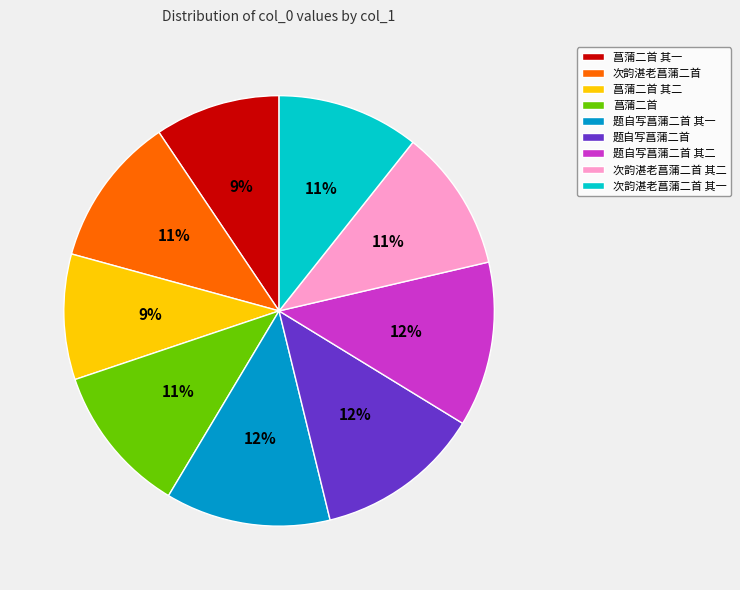

To the nearest percent, what is the average slice percentage?

11%